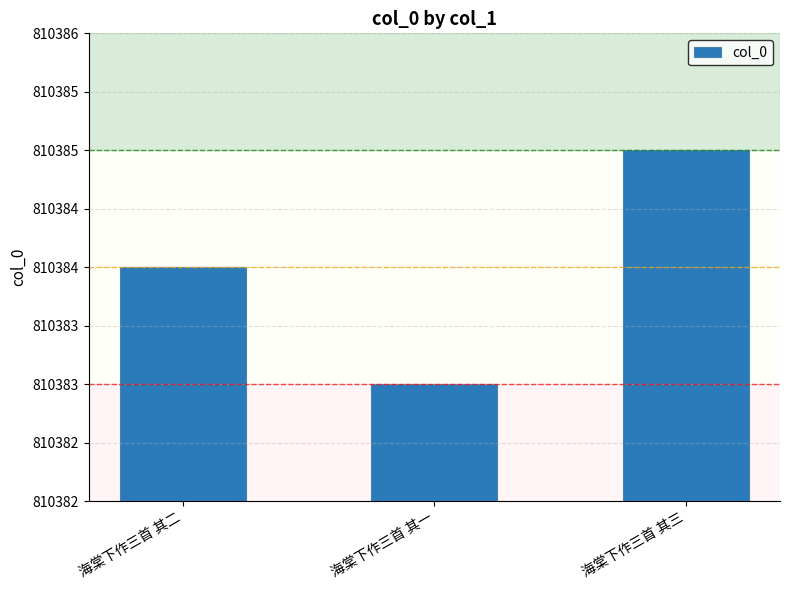

What is the label of the 1st bar from the right?

海棠下作三首 其三